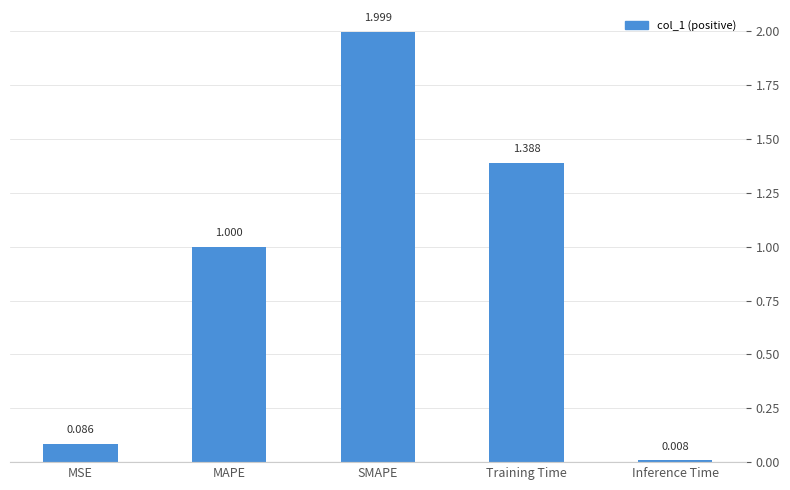

Between Training Time and SMAPE, which is larger?

SMAPE